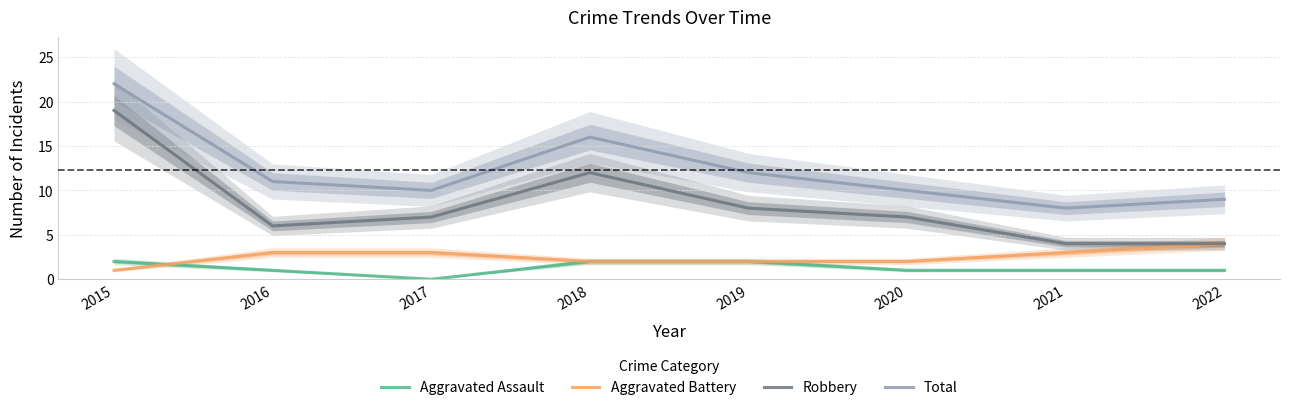

True or false: Aggravated Assault and Total cross at least once.

False